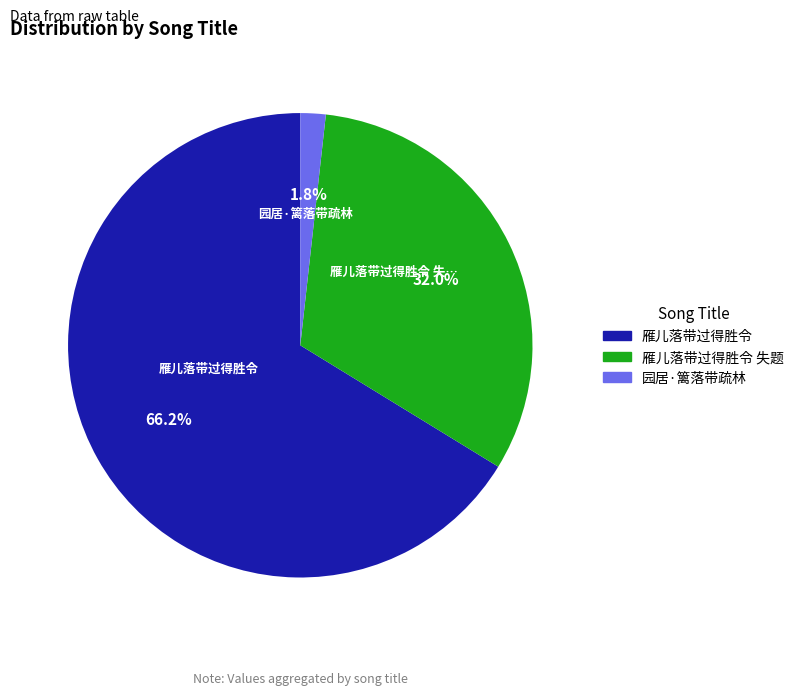

What is the largest slice in the pie chart?

雁儿落带过得胜令